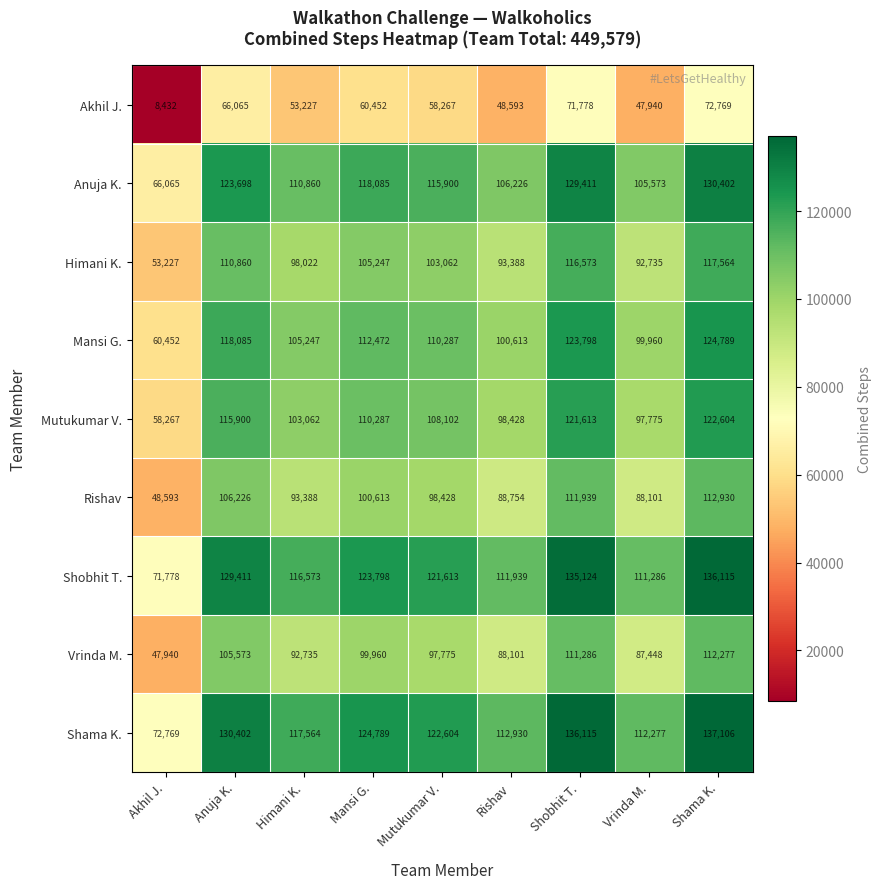

Where does the Anuja K. series first go above 115900?

Anuja K.